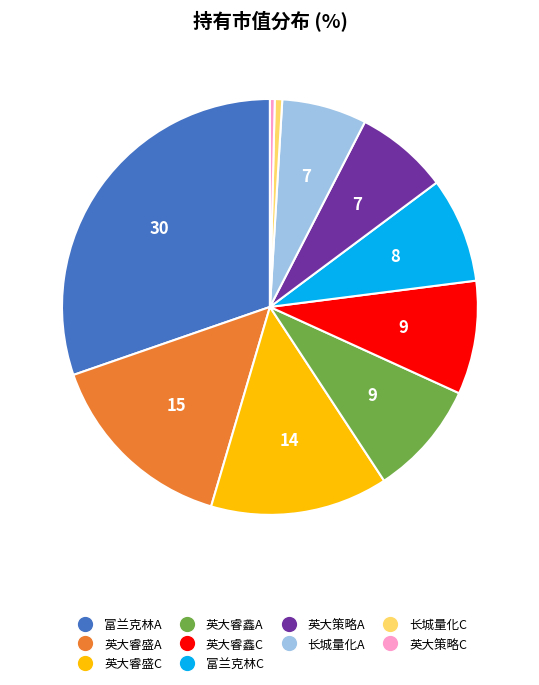

Does any single category account for the majority?

No